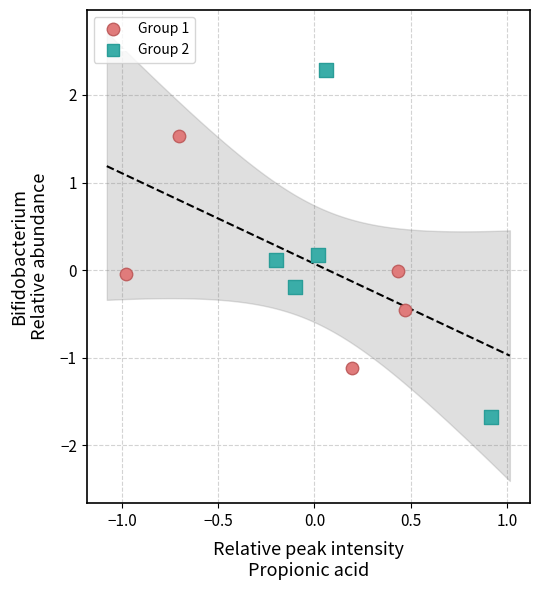

Which series has the widest spread of Y values?

Group 2